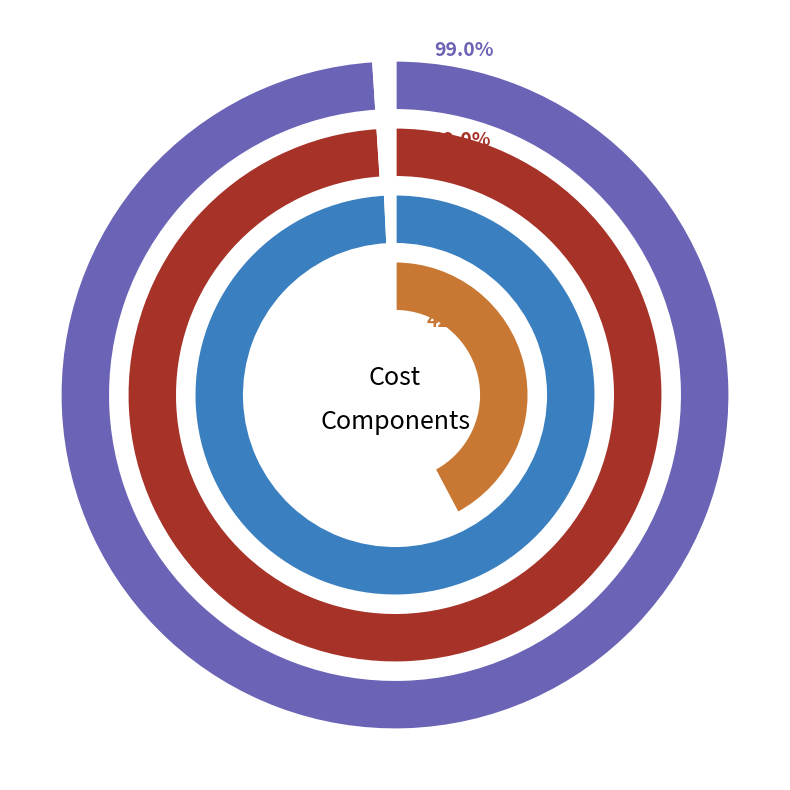

To the nearest percent, what percentage of the pie is CAPEX_Conservative?

33%